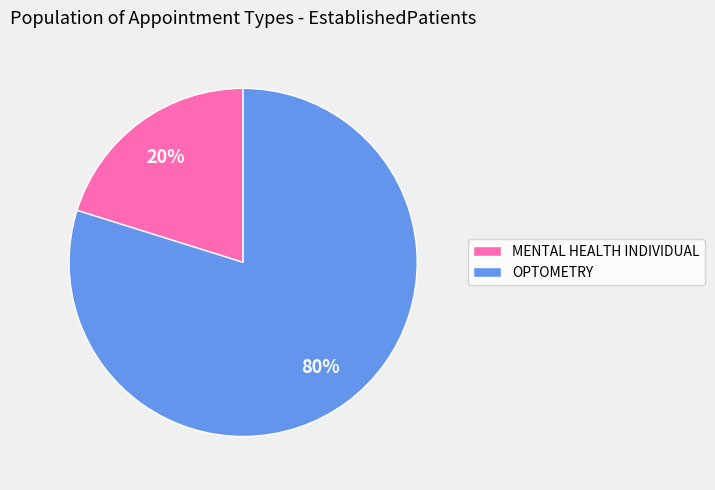

What percentage is the OPTOMETRY slice, to the nearest percent?

80%